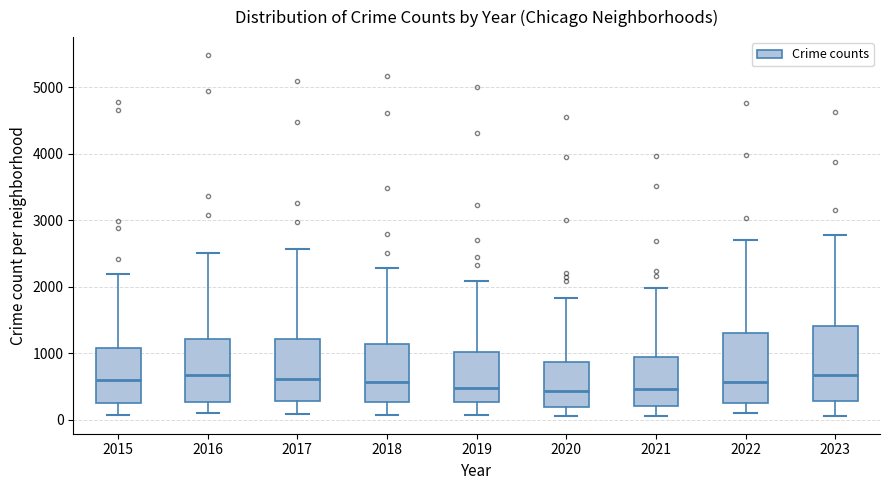

Where does the median line of the box at x = 2018 sit on the y-axis? The values are not printed on the chart, so give them approximately, as read against the axis.

600